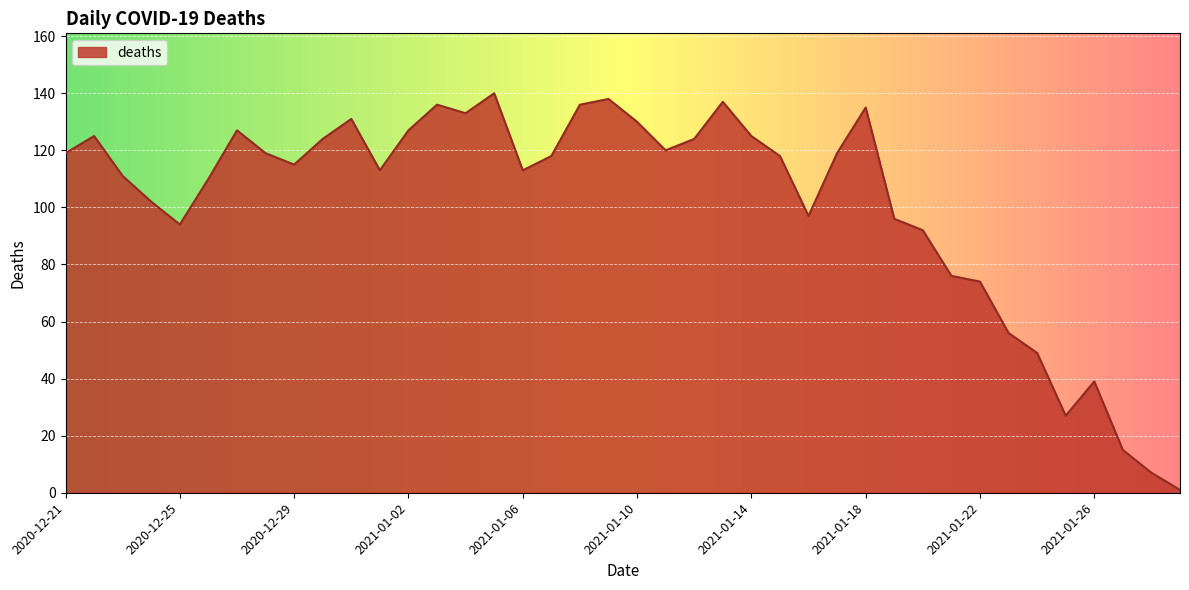

Which label corresponds to the largest value in the chart?

2021-01-05